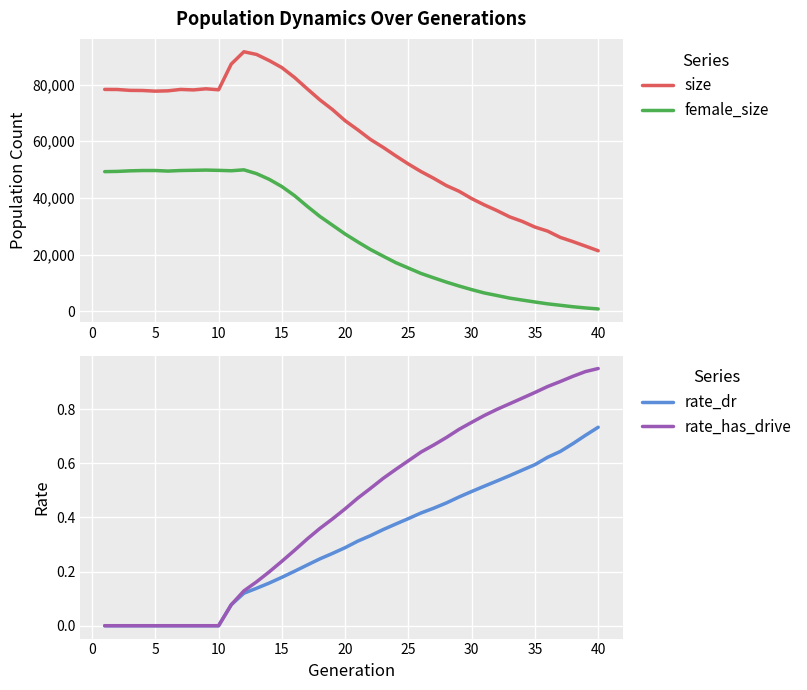

True or false: size and female_size cross at least once.

False